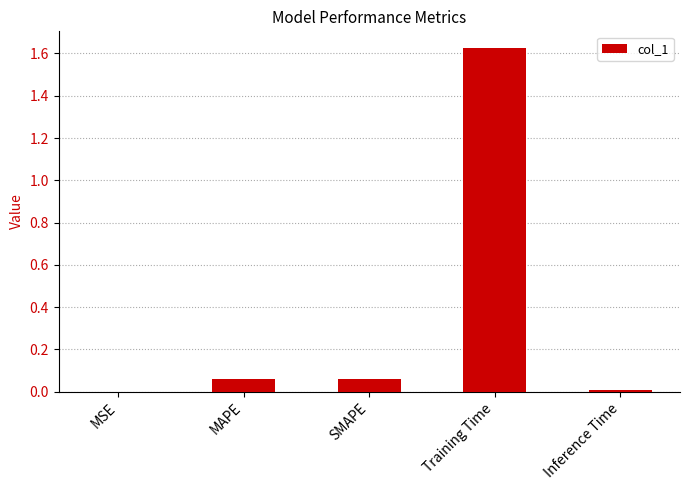

Is it true that the value at Training Time is 2.3?

False